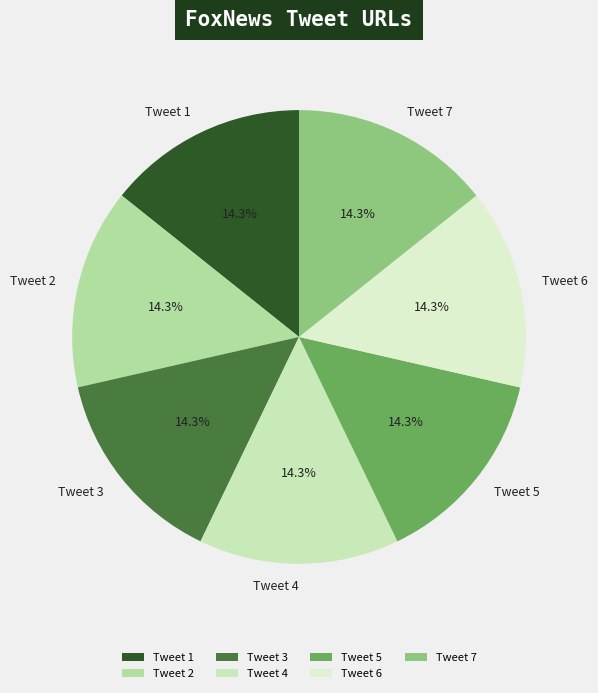

Is there any slice that represents more than half of the pie?

No